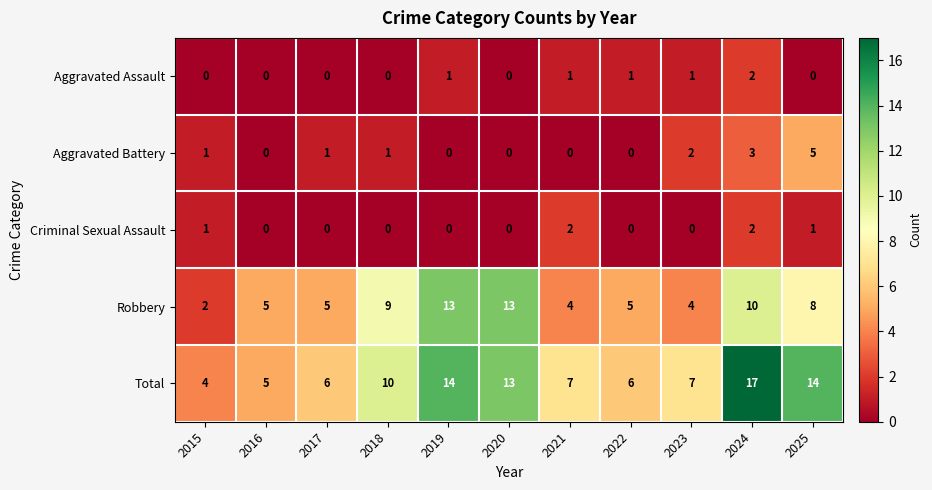

What is the spread (max minus min) of values at 2016?

5